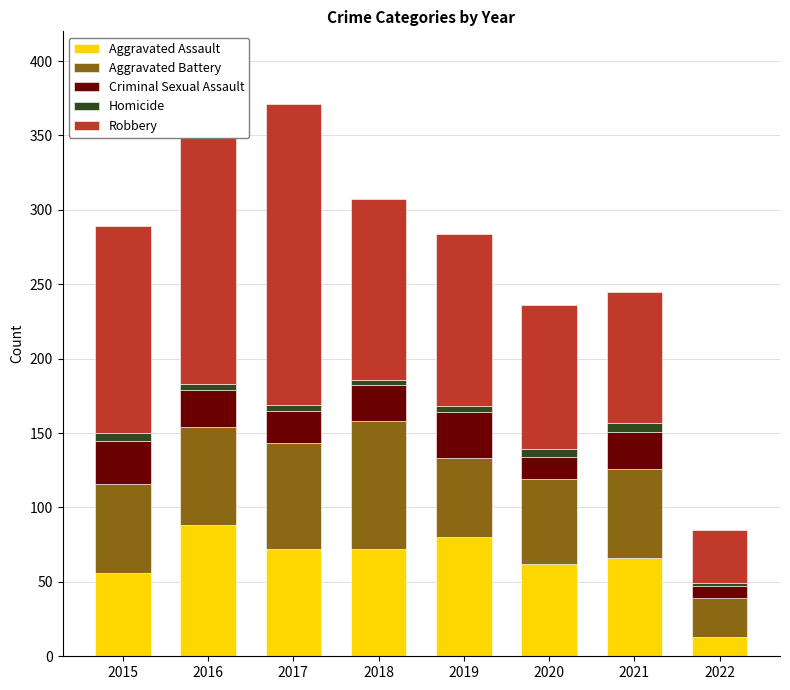

What are all the series names shown in the legend?

Aggravated Assault, Aggravated Battery, Criminal Sexual Assault, Homicide, Robbery